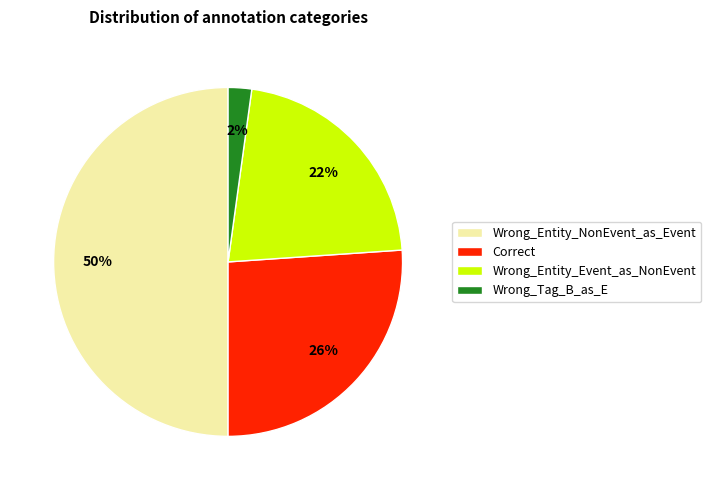

Does Correct represent more than half of the total?

No